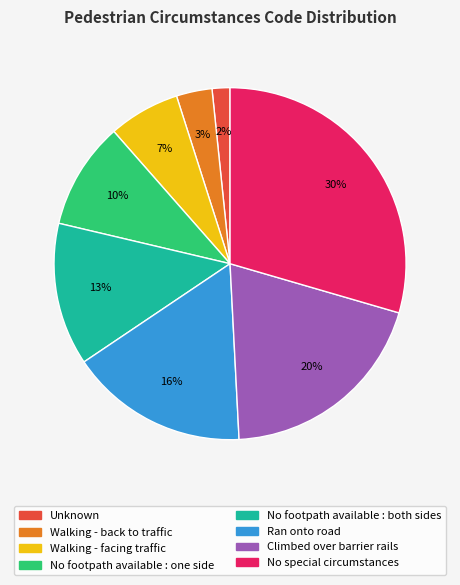

Which has a higher value, Unknown or Ran onto road?

Ran onto road